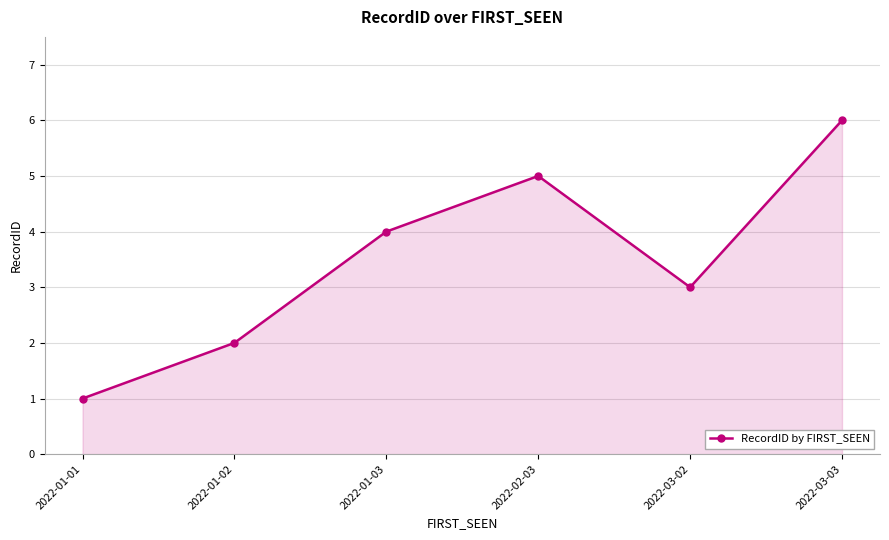

What is the smallest value displayed?

1